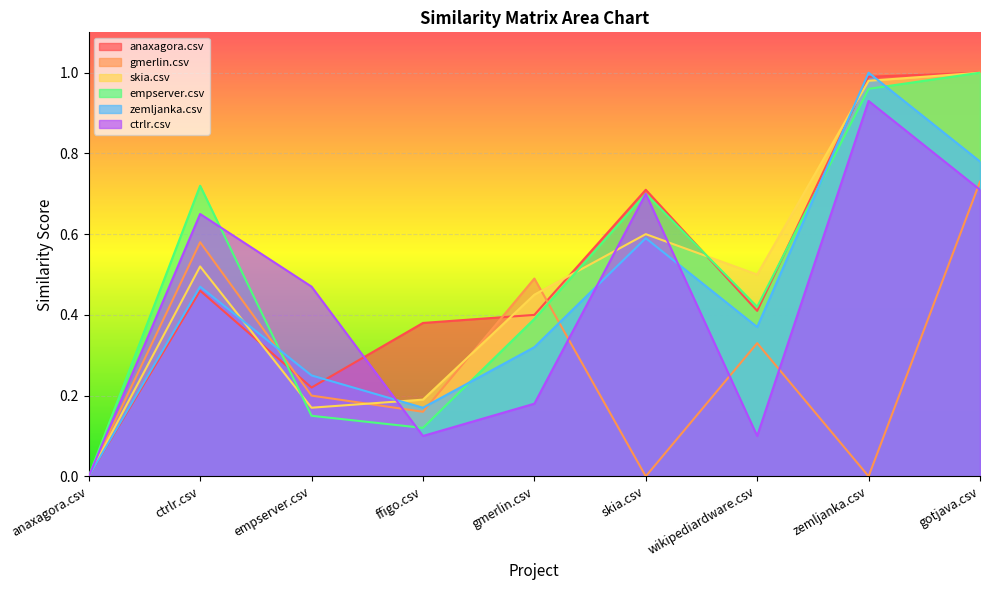

What is the difference between the second highest and minimum values in the ctrlr.csv series?

0.7